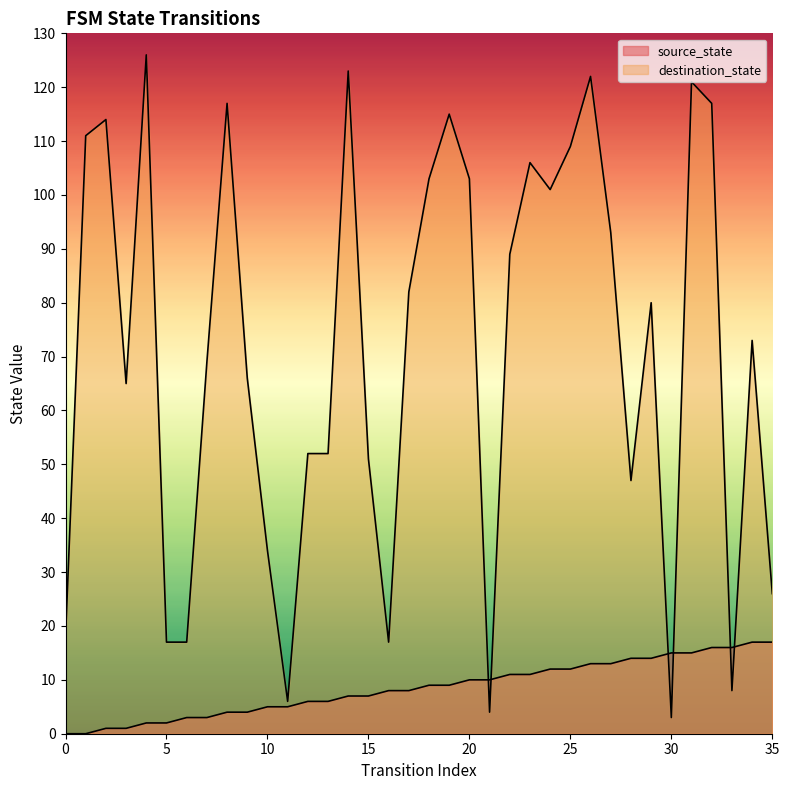

What is the sum of all source_state values?

306